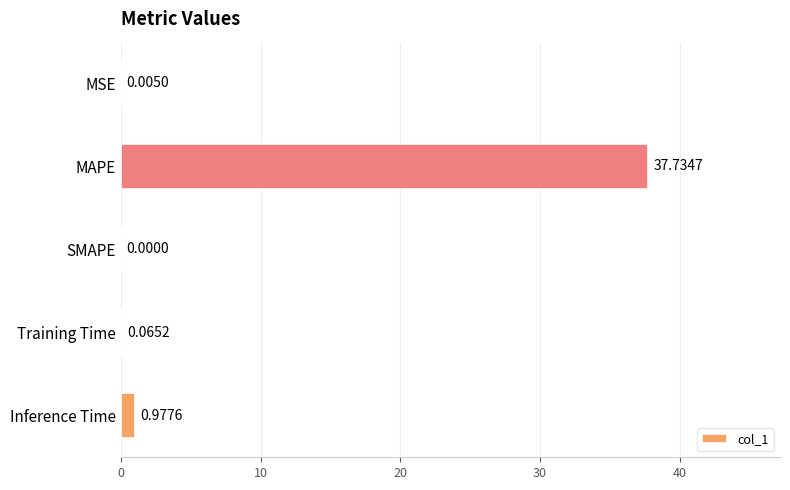

How many categories are shown in the chart?

5